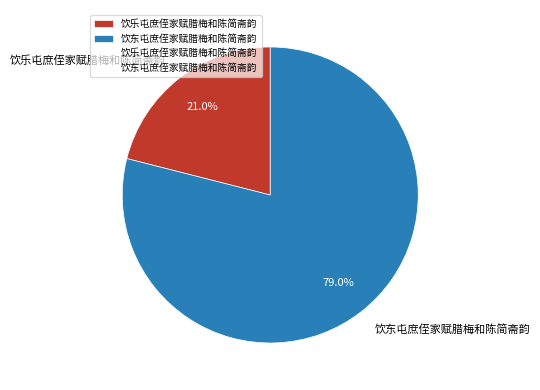

Which category accounts for the majority?

饮东屯庶侄家赋腊梅和陈简斋韵